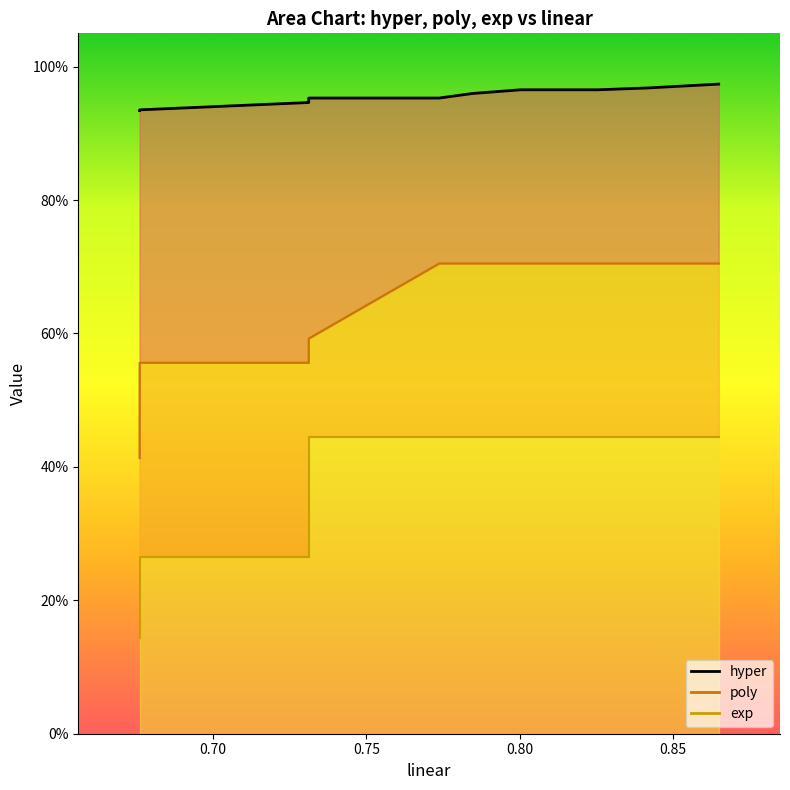

Reading left to right, transcribe all the data shown in this chart.

hyper: 0.9	0.9	0.9	0.9	1.0	1.0	1.0	1.0	1.0	1.0	1.0	1.0	1.0	1.0	1.0
poly: 0.4	0.6	0.6	0.6	0.6	0.6	0.7	0.7	0.7	0.7	0.7	0.7	0.7	0.7	0.7
exp: 0.1	0.3	0.3	0.3	0.3	0.4	0.4	0.4	0.4	0.4	0.4	0.4	0.4	0.4	0.4